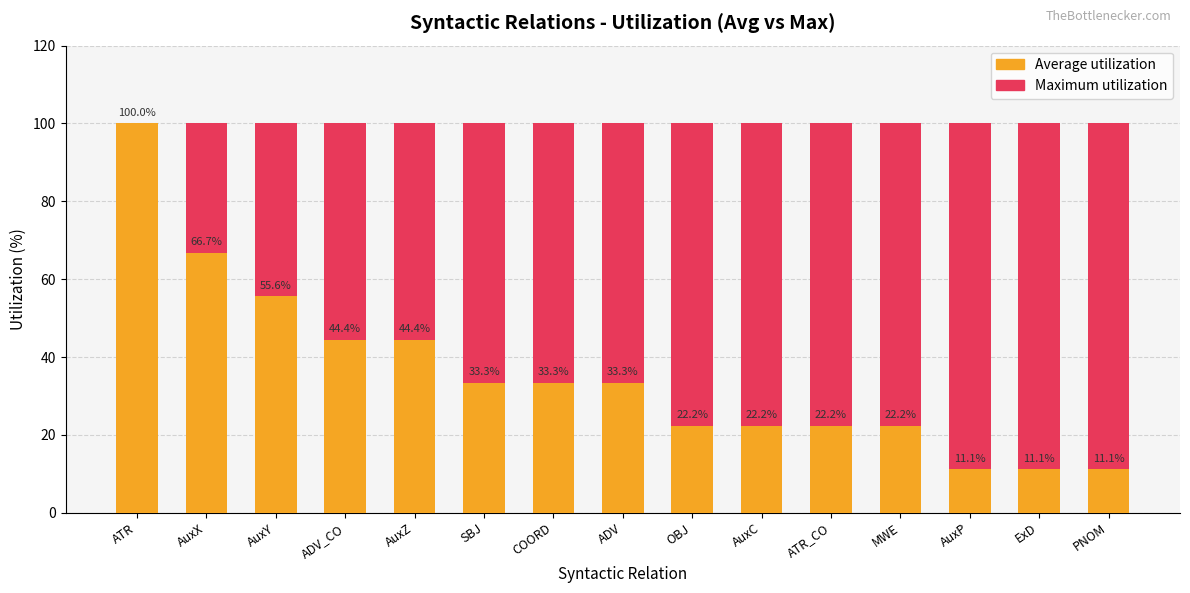

What is the highest value of the Maximum utilization series?

100.0